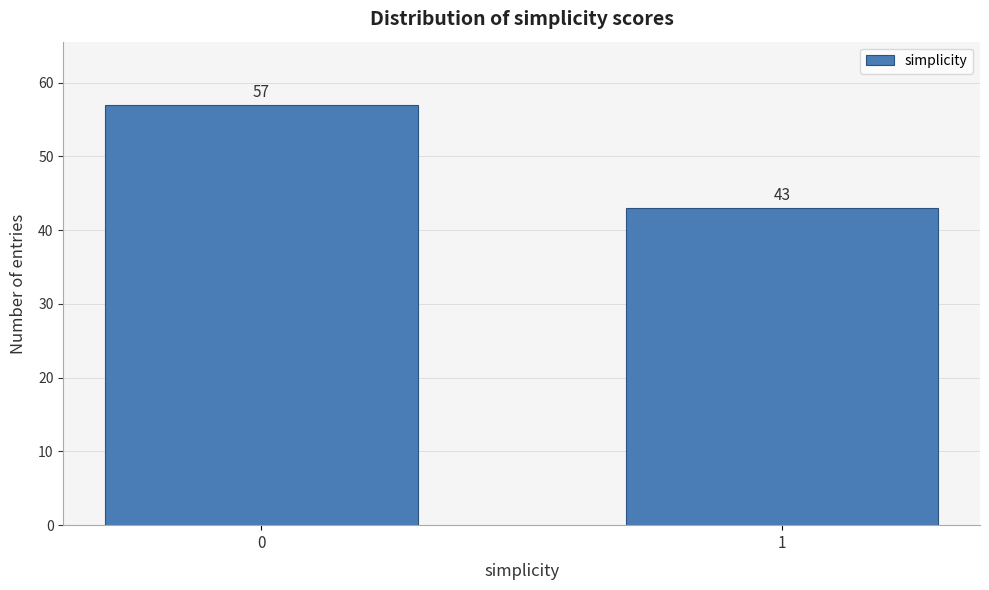

Reading left to right, extract all data points from this chart.

0=57	1=43